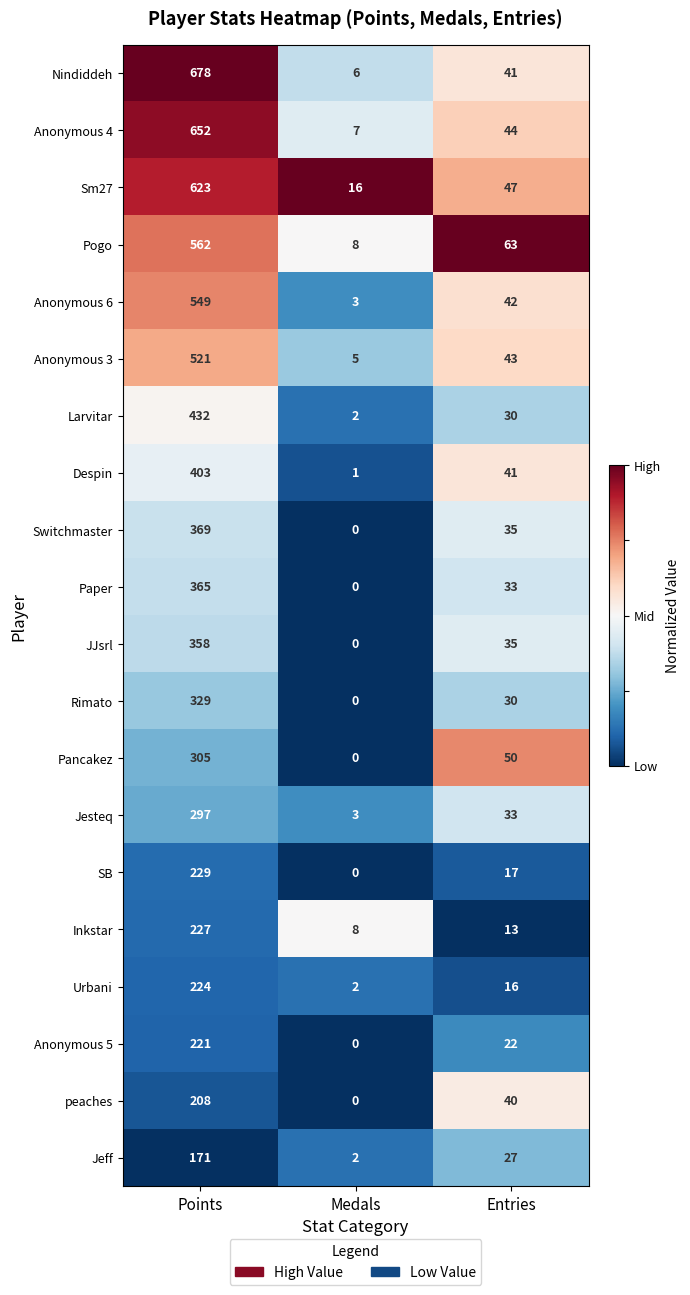

What is the total value across all series at Medals?

63